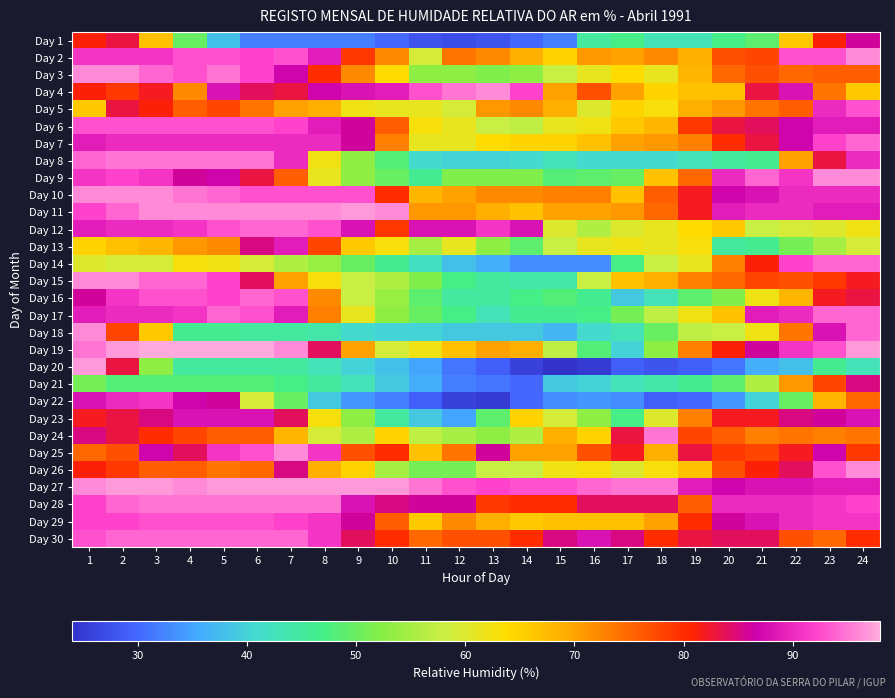

How many series are shown in this chart?

30